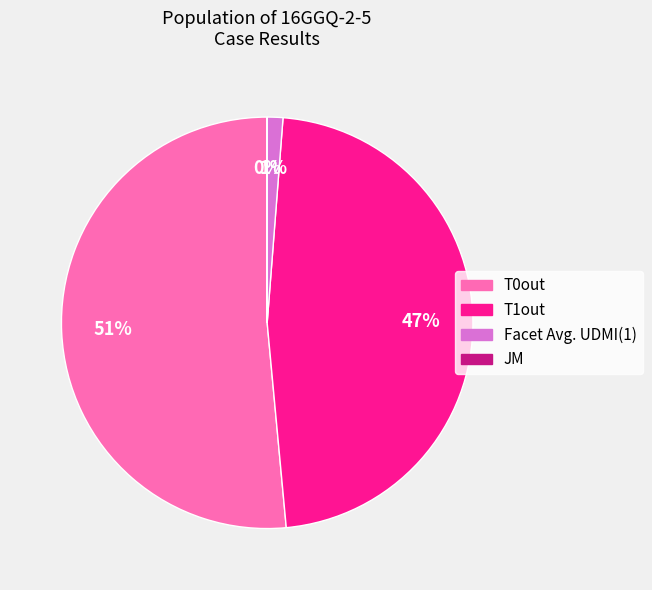

To the nearest percent, what is the average slice percentage?

25%